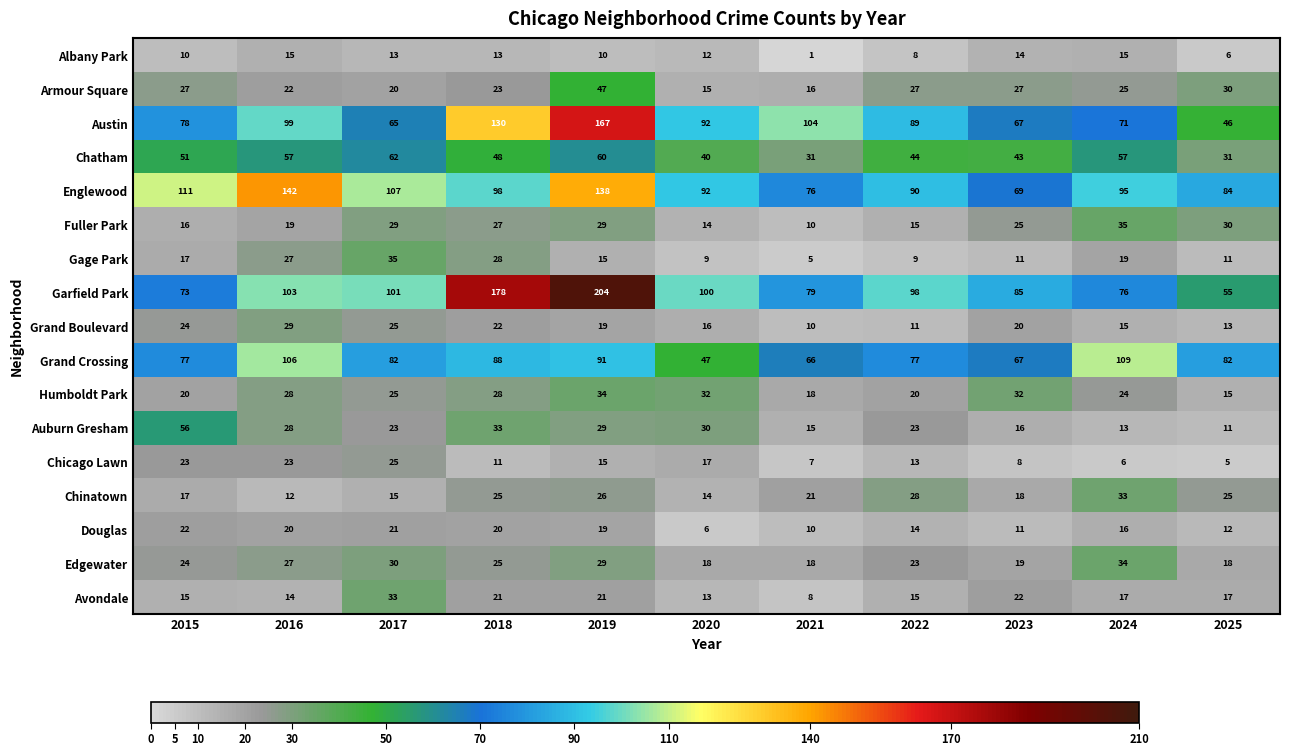

What is the average value of the Fuller Park series?

23